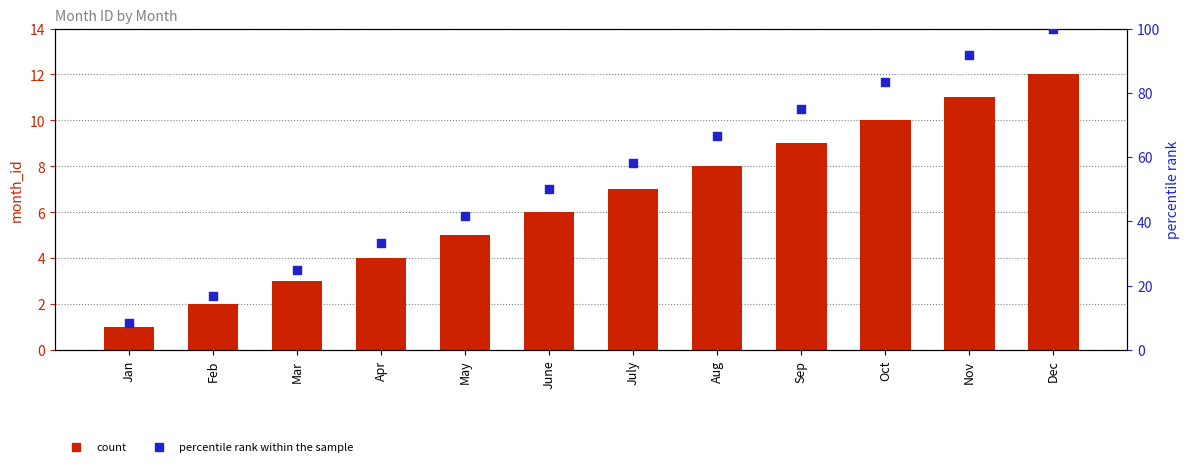

Is the value of count at Sep greater than the value of percentile rank within the sample at Feb?

No